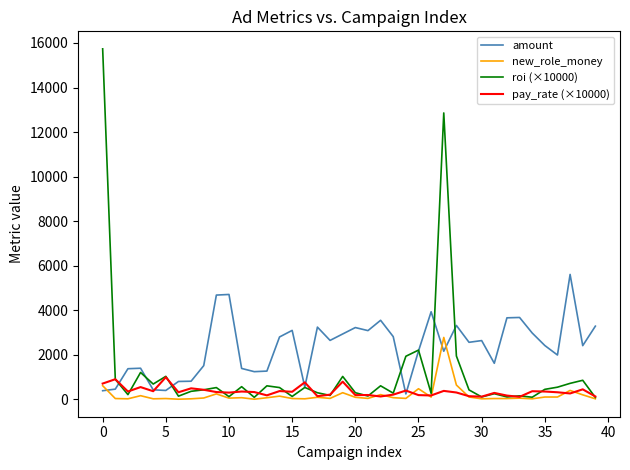

Which series has the largest total across all categories?

amount